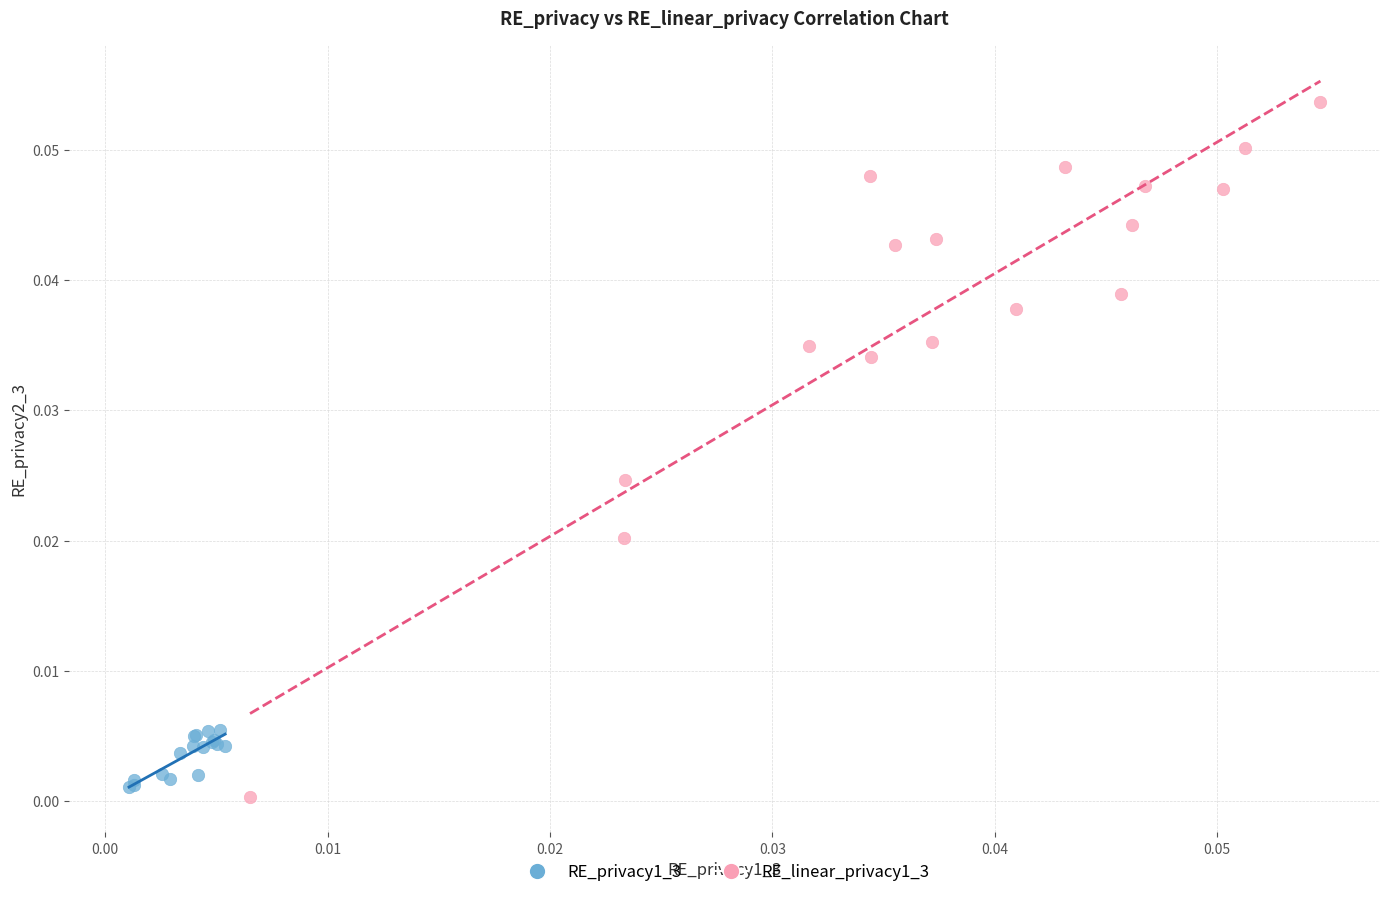

Which series contains the highest Y value?

RE_linear_privacy1_3